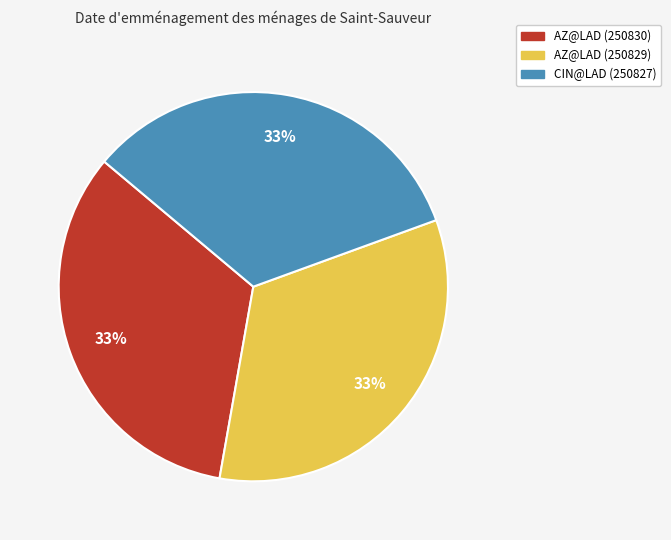

What is the ratio of the value at CIN@LAD (250827) to the value at AZ@LAD (250830)?

1.0